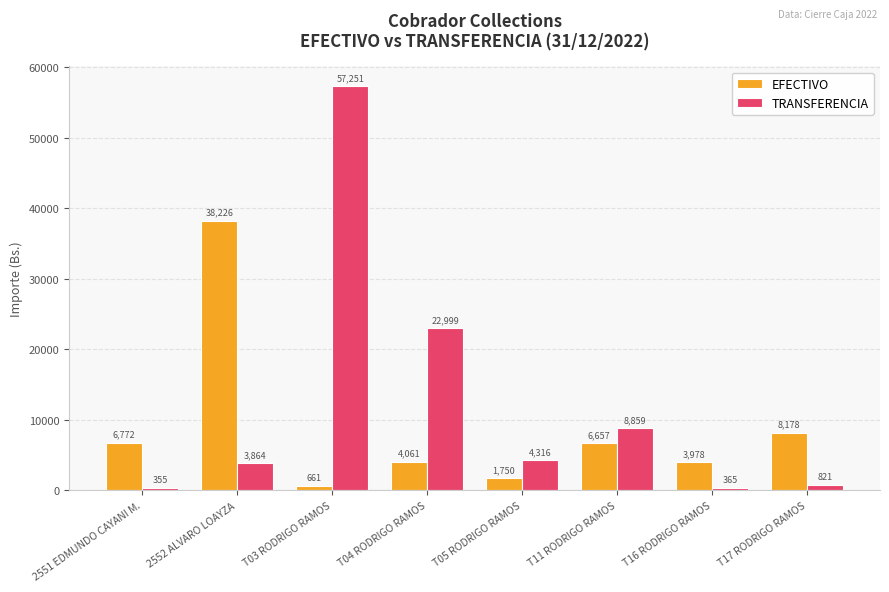

Which series changed the most between 2552 ALVARO LOAYZA and T05 RODRIGO RAMOS?

EFECTIVO